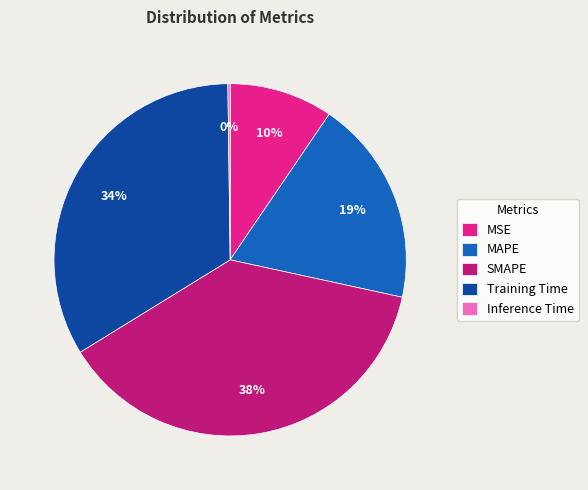

Do MAPE and MSE together represent more than half of the pie?

No